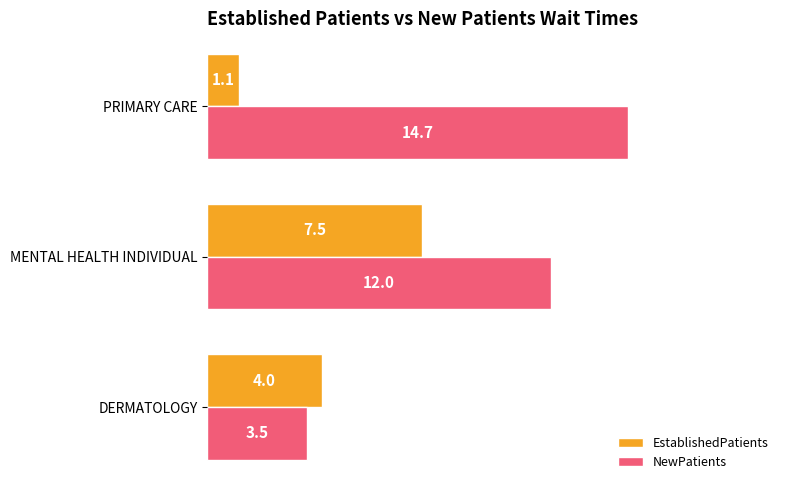

Is it true that EstablishedPatients equals 12.4 at MENTAL HEALTH INDIVIDUAL?

False